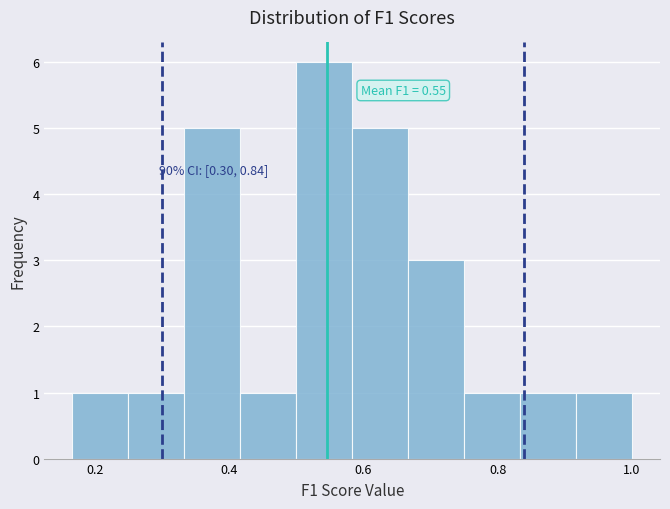

Over which range of the x-axis is the bar tallest?

0.50 to 0.58